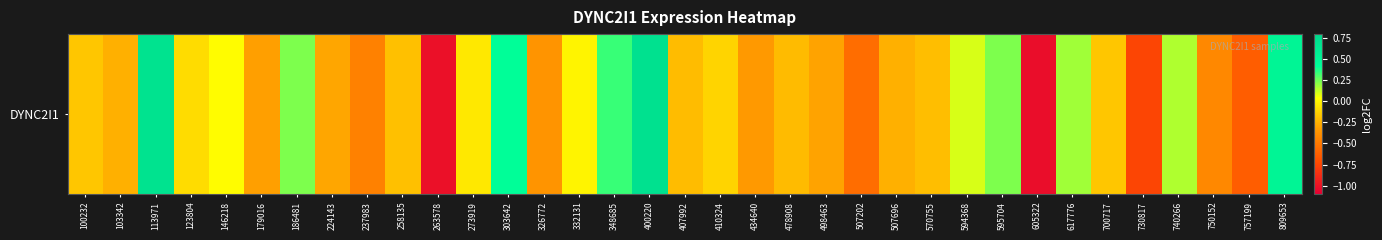

Rank the categories by value from highest to lowest.

400220, 113971, 809653, 303642, 348685, 186481, 595704, 617776, 740266, 594368, 146218, 332131, 273919, 123804, 410324, 100232, 700717, 258135, 570755, 407992, 478908, 103342, 507696, 224143, 498463, 179016, 434640, 326772, 750152, 237983, 507202, 757199, 730817, 263578, 605322